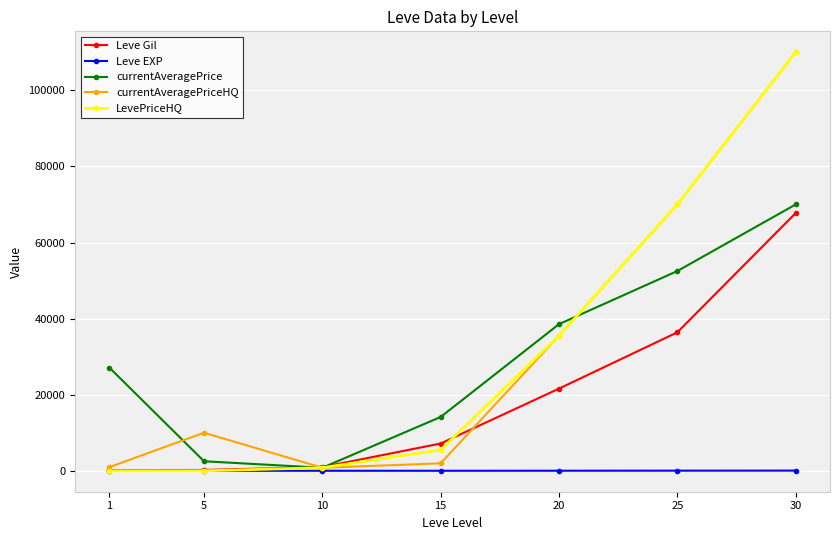

At which category is the sum across all series the highest?

30